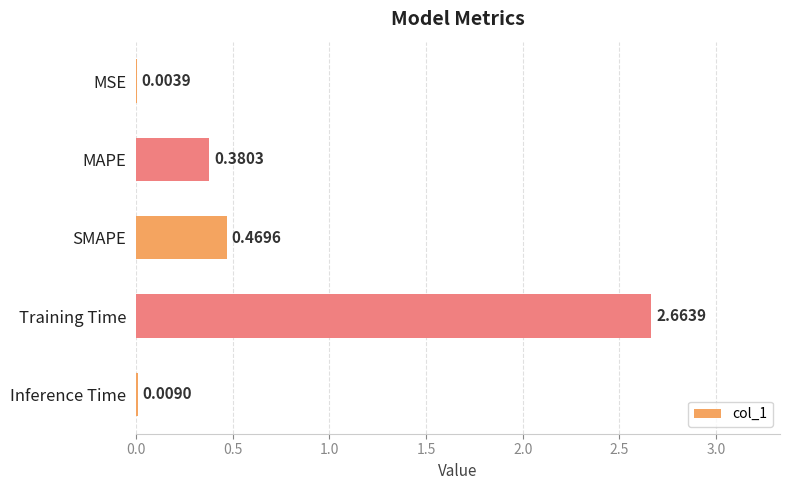

At which label is the value closest to 1?

SMAPE